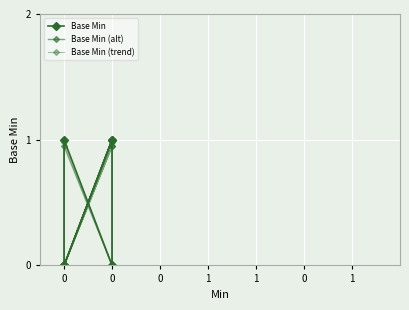

What is the difference between the Base Min values at 0 and 0?

1.0